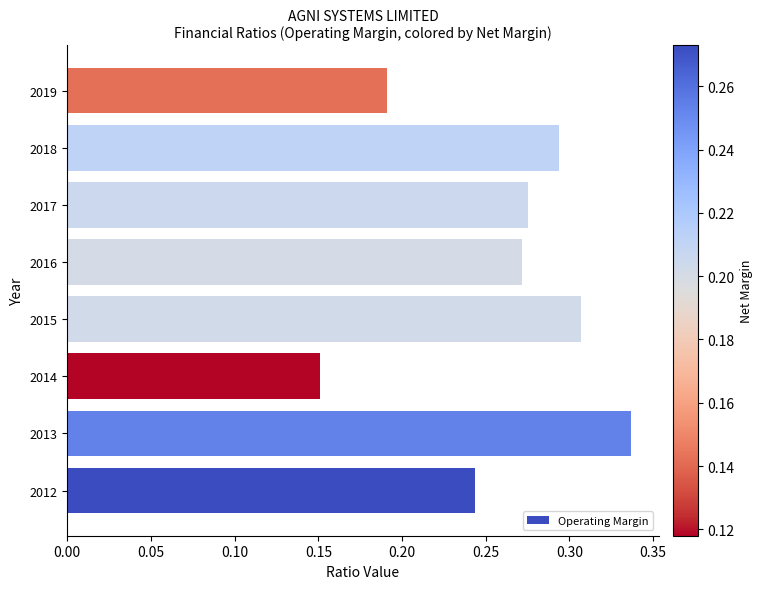

Rank the categories by value from highest to lowest.

2013, 2015, 2018, 2017, 2016, 2012, 2019, 2014